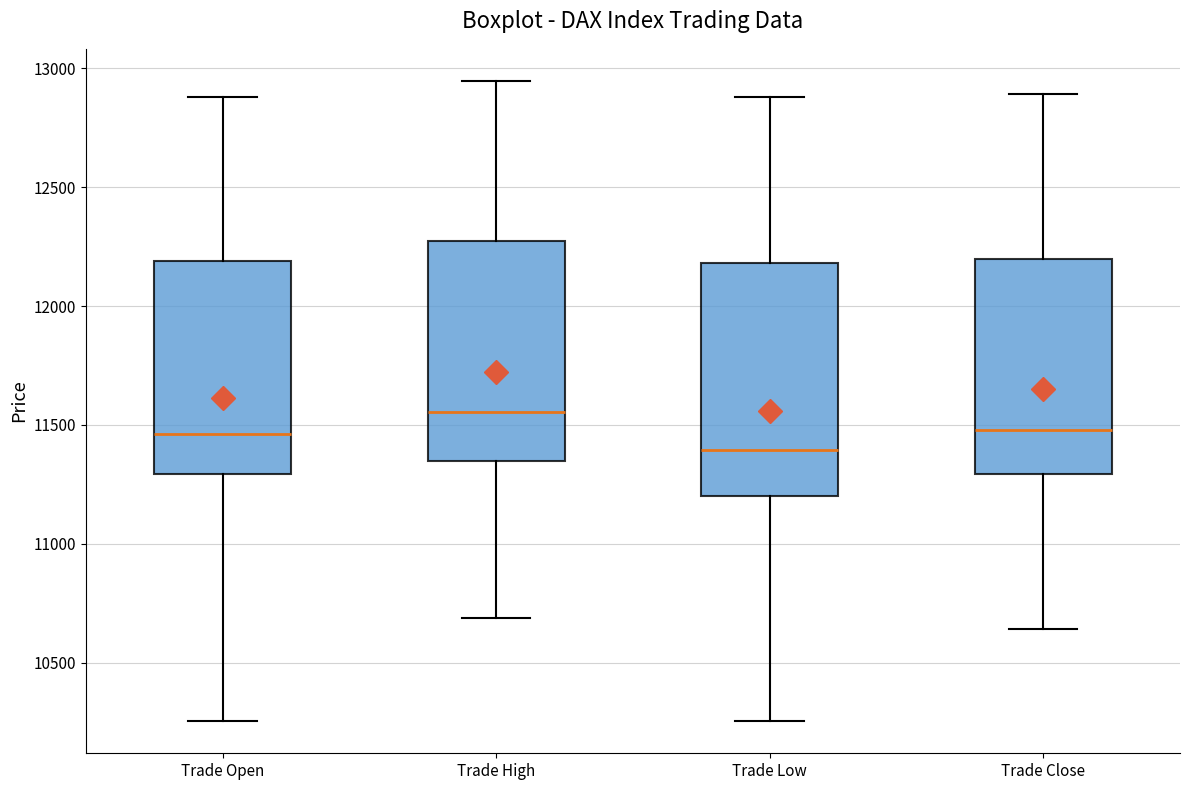

Reading left to right, read every box against the y-axis: the position of its median line, the range the box covers, and the ends of its whiskers. The values are not printed on the chart, so give them approximately, as read against the axis.

Trade Open: median 11450, box 11300 to 12200, whiskers 10250 to 12900
Trade High: median 11550, box 11350 to 12250, whiskers 10700 to 12950
Trade Low: median 11400, box 11200 to 12200, whiskers 10250 to 12900
Trade Close: median 11500, box 11300 to 12200, whiskers 10650 to 12900